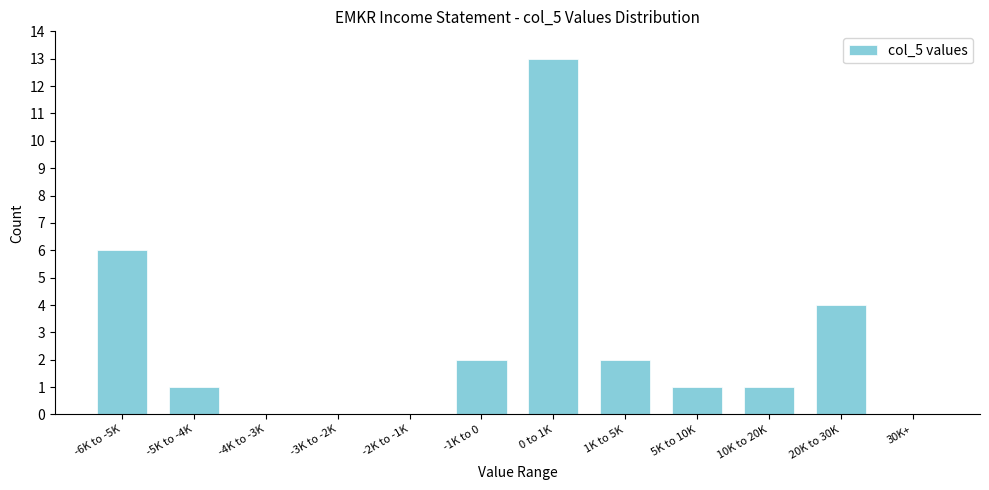

Reading left to right, transcribe all the data shown in this chart.

-6K to -5K=6	-5K to -4K=1	-4K to -3K=0	-3K to -2K=0	-2K to -1K=0	-1K to 0=2	0 to 1K=13	1K to 5K=2	5K to 10K=1	10K to 20K=1	20K to 30K=4	30K+=0